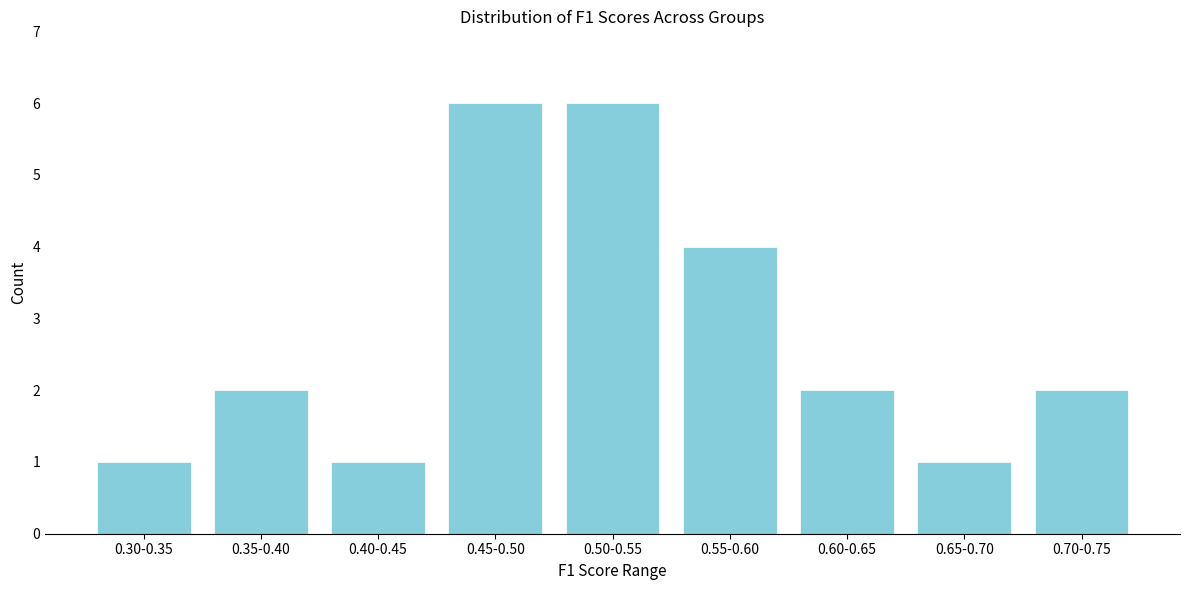

Reading left to right, what are all the values shown in this chart?

1	2	1	6	6	4	2	1	2